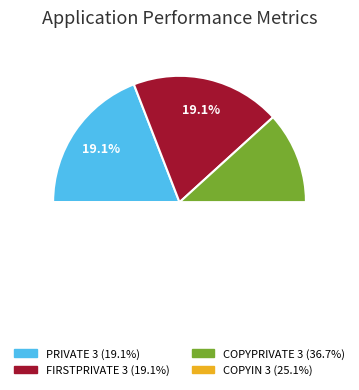

Is COPYPRIVATE 3 the majority of the pie?

No